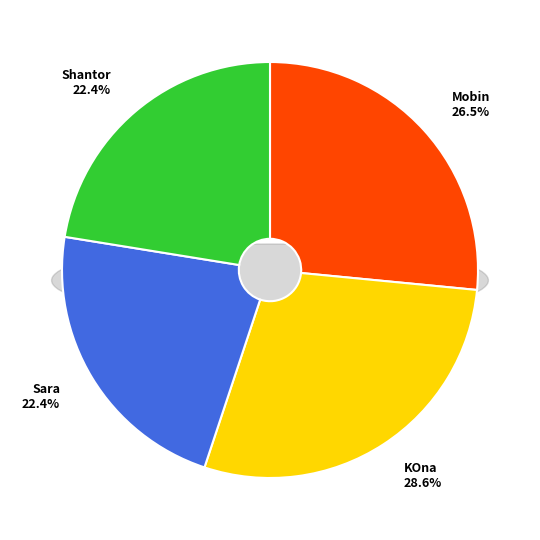

Between KOna and Shantor, which is larger?

KOna